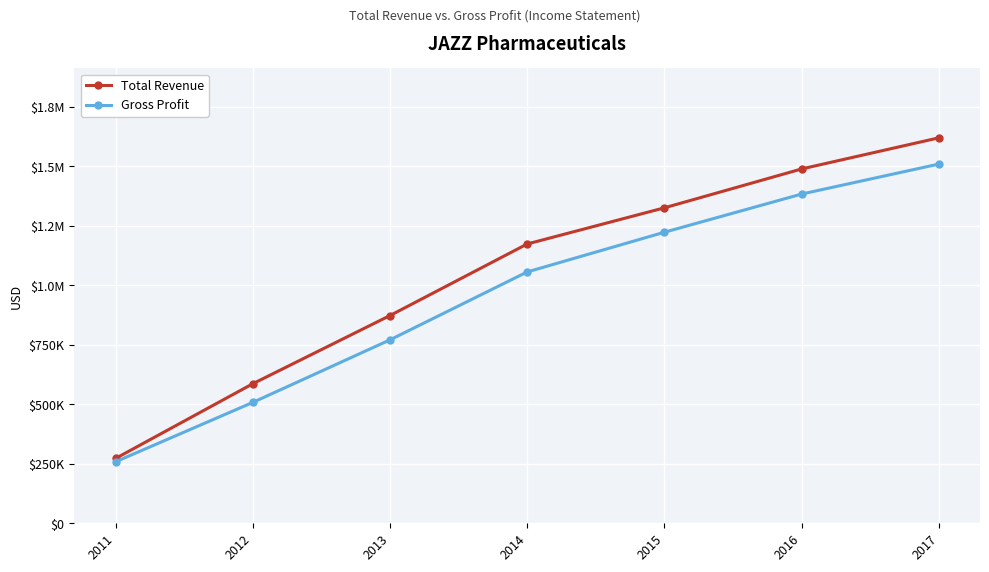

At which label does Total Revenue reach its minimum?

2011